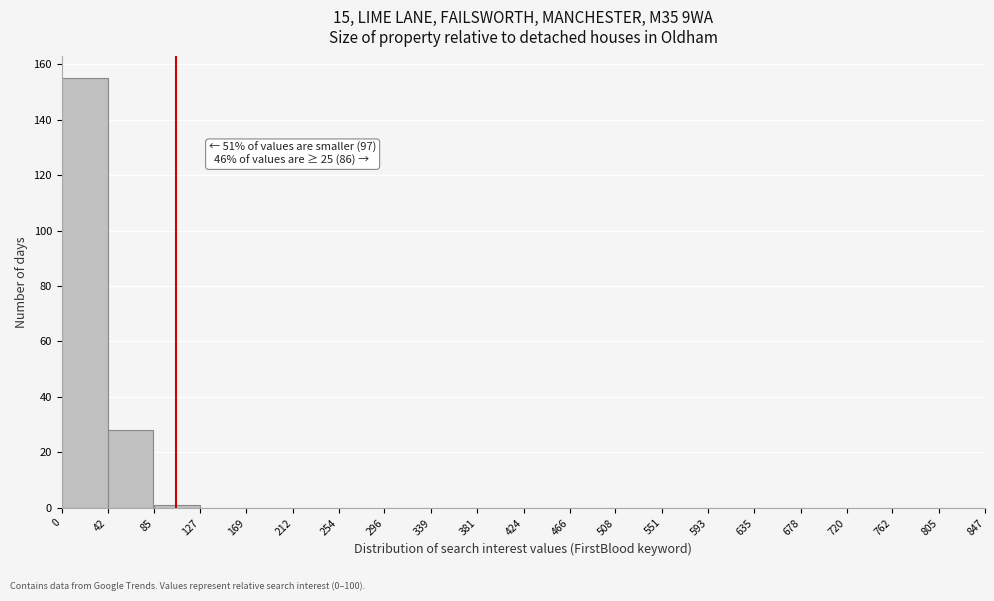

Over which range of the x-axis is the bar tallest?

0 to 42